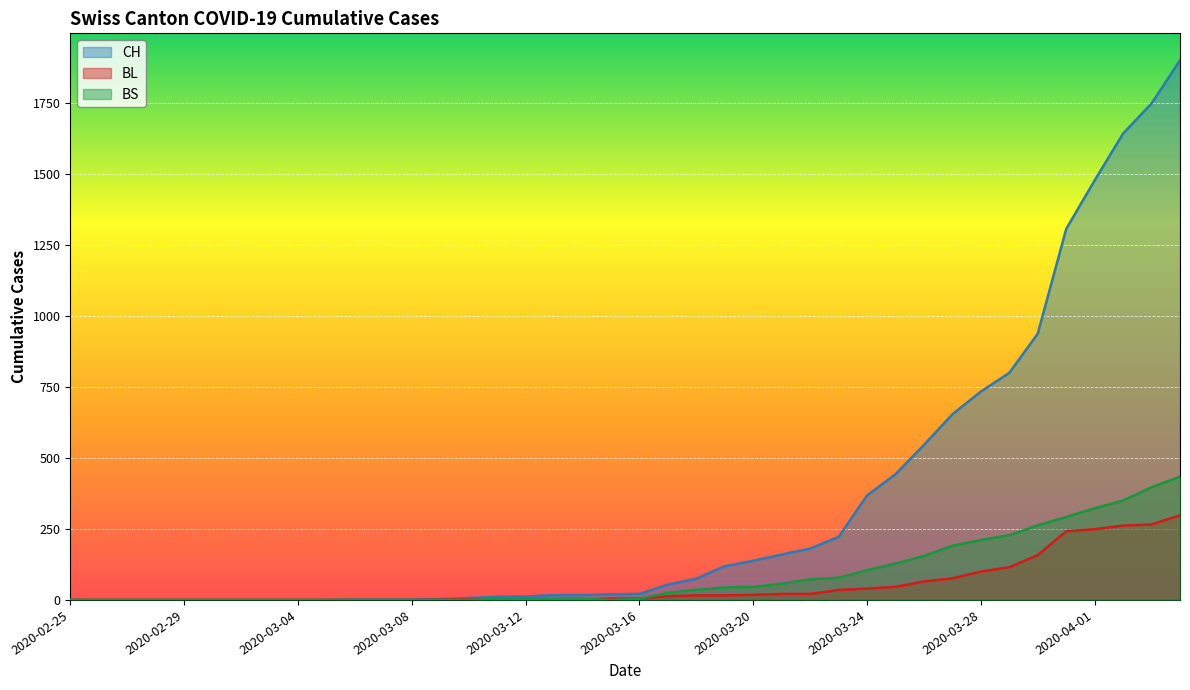

The CH series shows 75 at 2020-03-18. True or false?

True